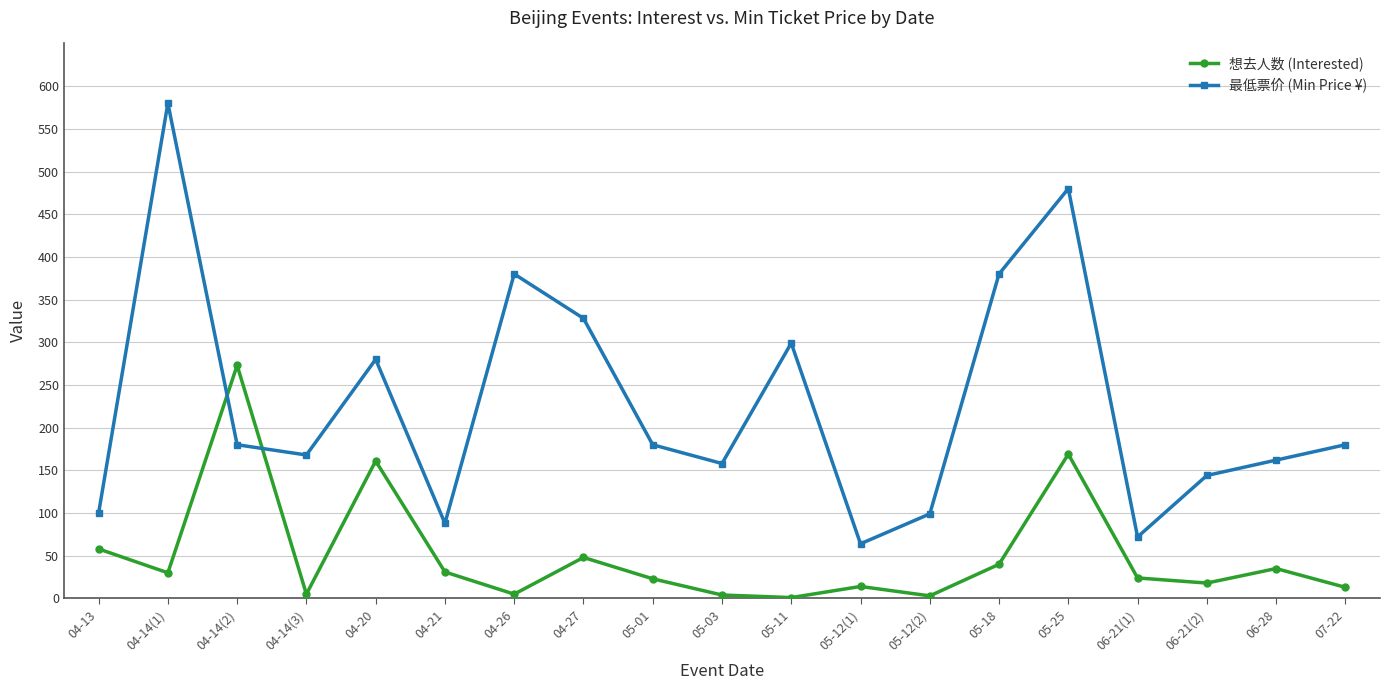

What position from the right is 04-21?

14